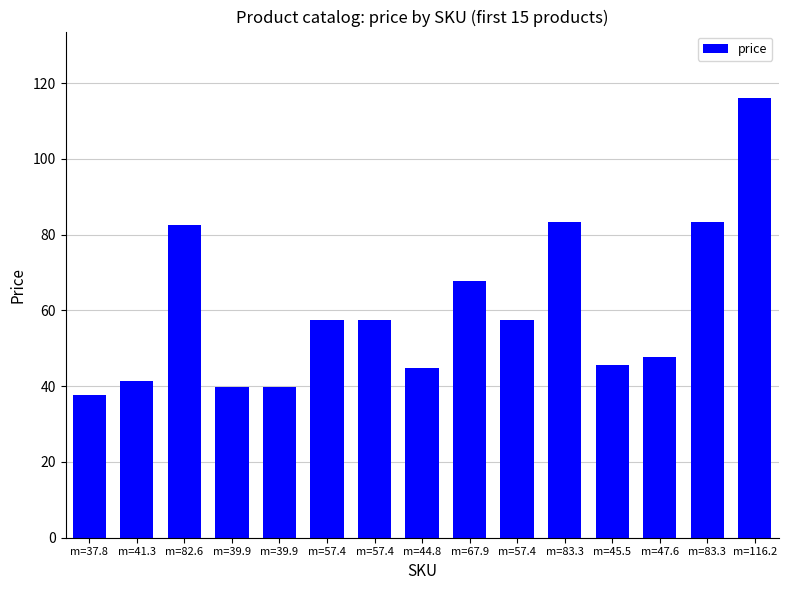

What is the ratio of the value at m=83.3 to the value at m=41.3?

2.0